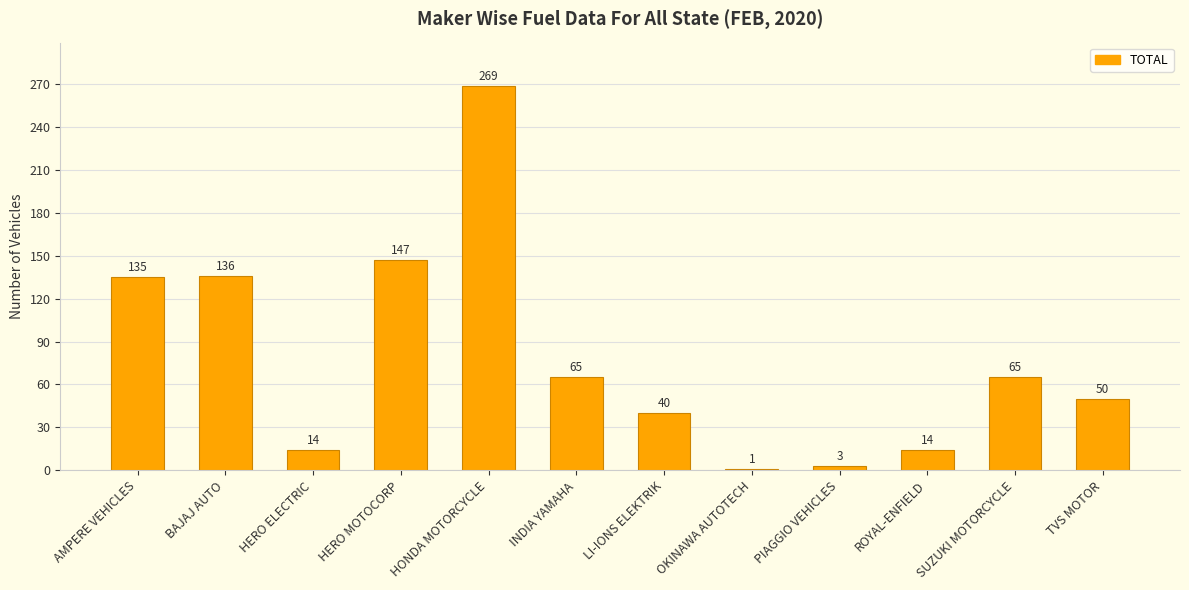

Approximately how many times larger is the value at HONDA MOTORCYCLE compared to LI-IONS ELEKTRIK?

6.7